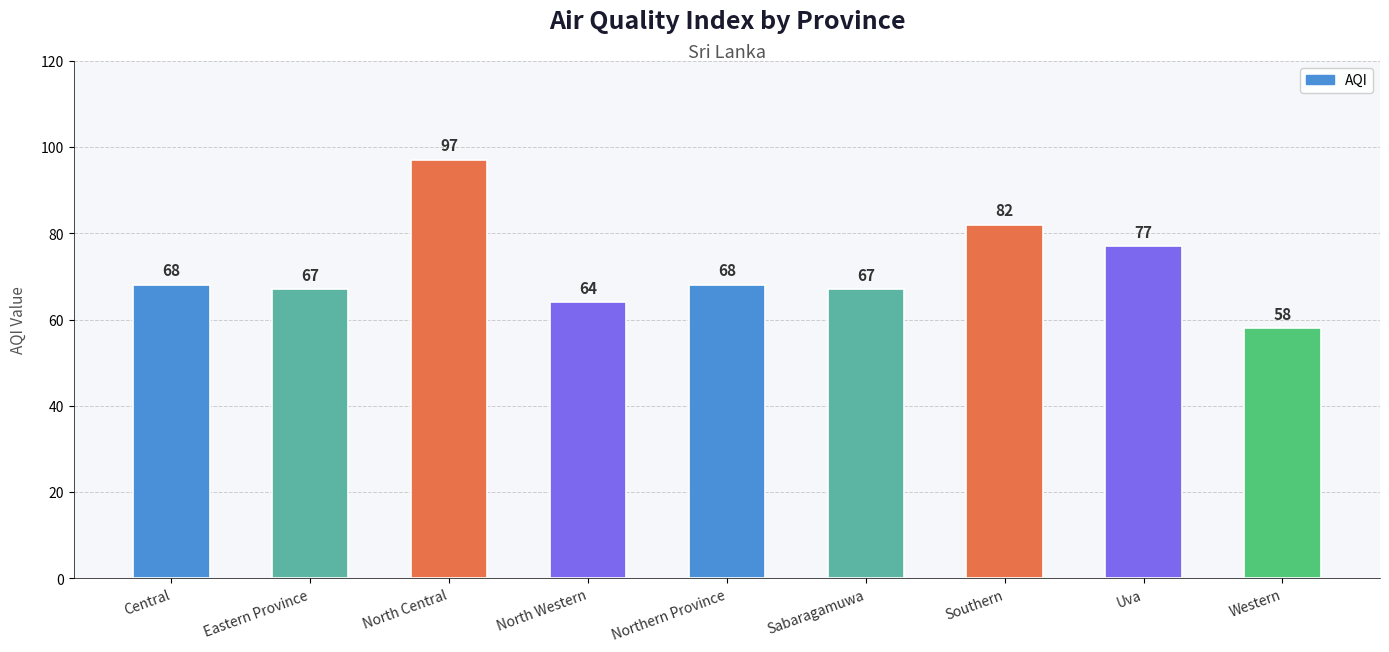

What is the value of the 6th bar from the left?

67